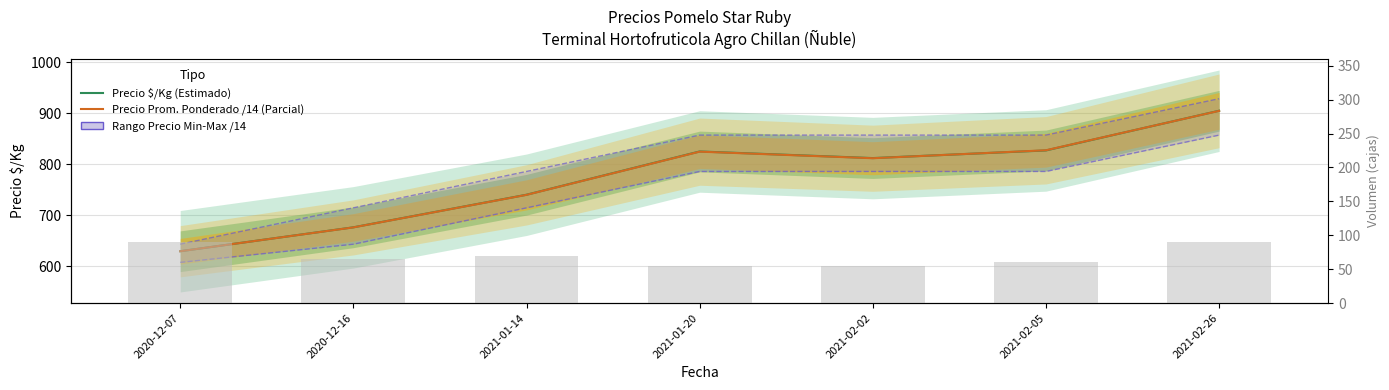

At 2021-01-20, list the series in order from largest to smallest.

Precio $/Kg (Estimado), Precio Prom. Ponderado /14 (Parcial), Volumen